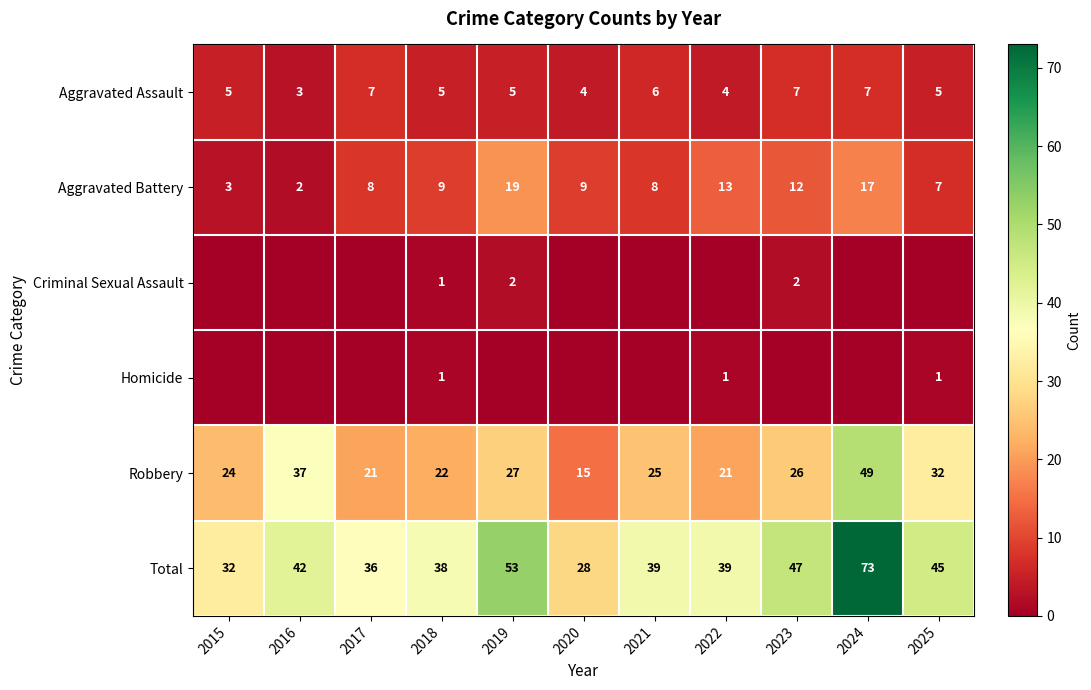

True or false: Aggravated Assault has a value of 7 at 2017.

True